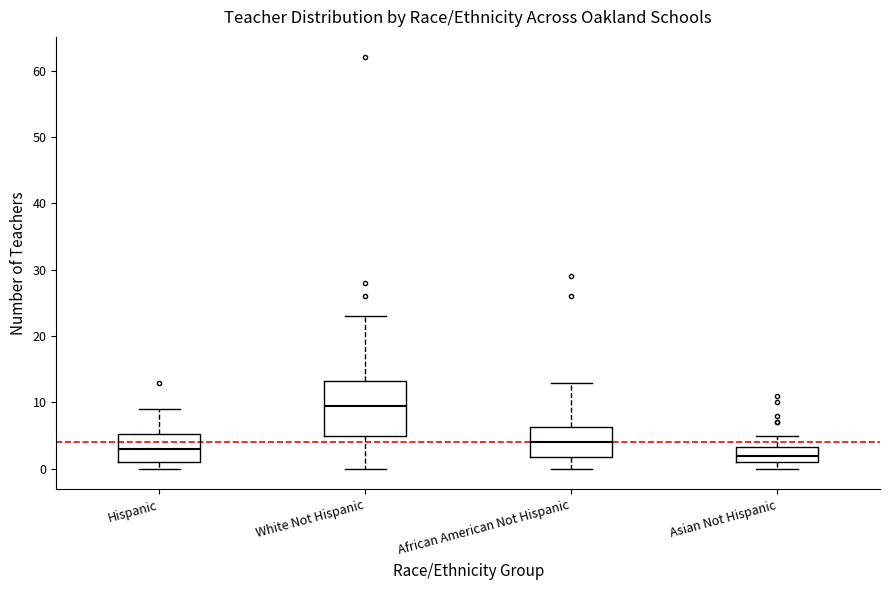

Reading left to right, read every box against the y-axis: the position of its median line, the range the box covers, and the ends of its whiskers. The values are not printed on the chart, so give them approximately, as read against the axis.

Hispanic: median 3, box 1 to 5, whiskers 0 to 9
White Not Hispanic: median 10, box 5 to 13, whiskers 0 to 23
African American Not Hispanic: median 4, box 2 to 6, whiskers 0 to 13
Asian Not Hispanic: median 2, box 1 to 3, whiskers 0 to 5